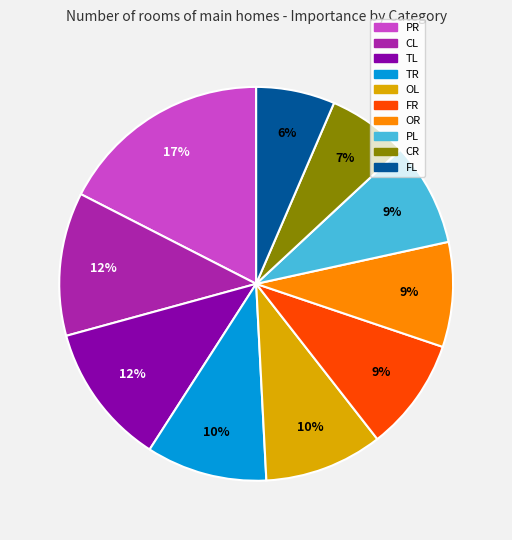

True or false: FR accounts for 1% of the total.

False